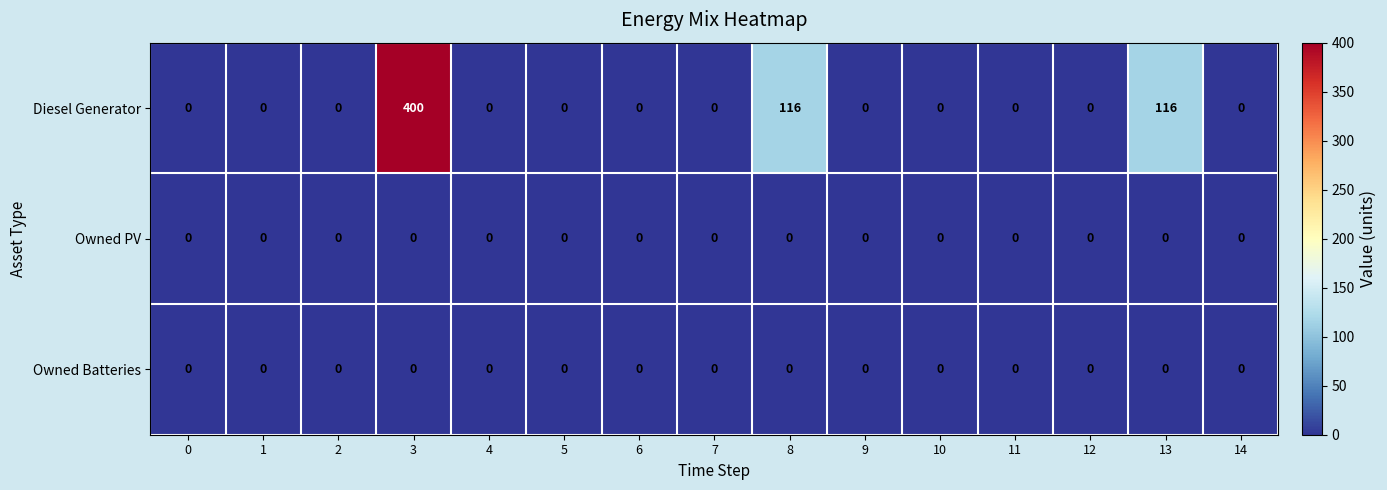

At which category is the sum across all series the highest?

3